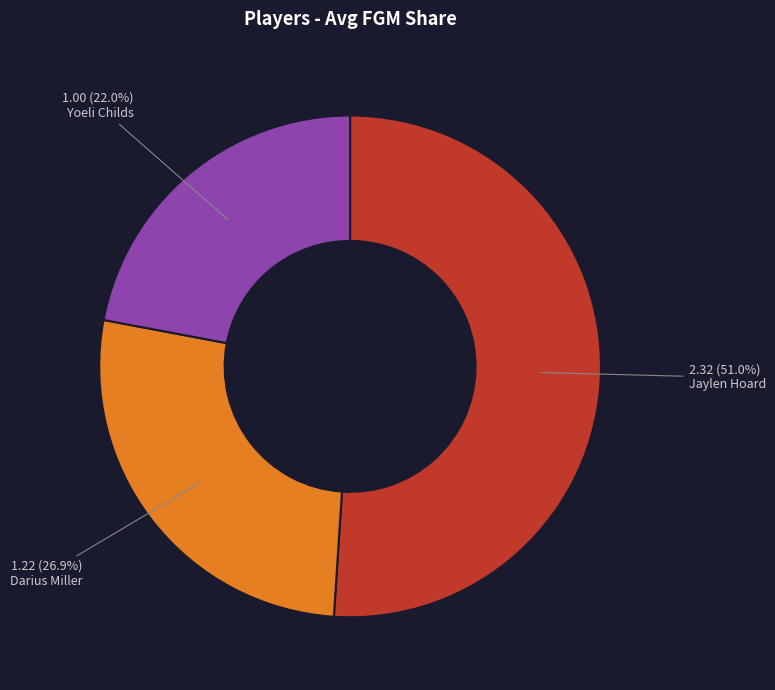

What is the largest slice in the pie chart?

Jaylen Hoard